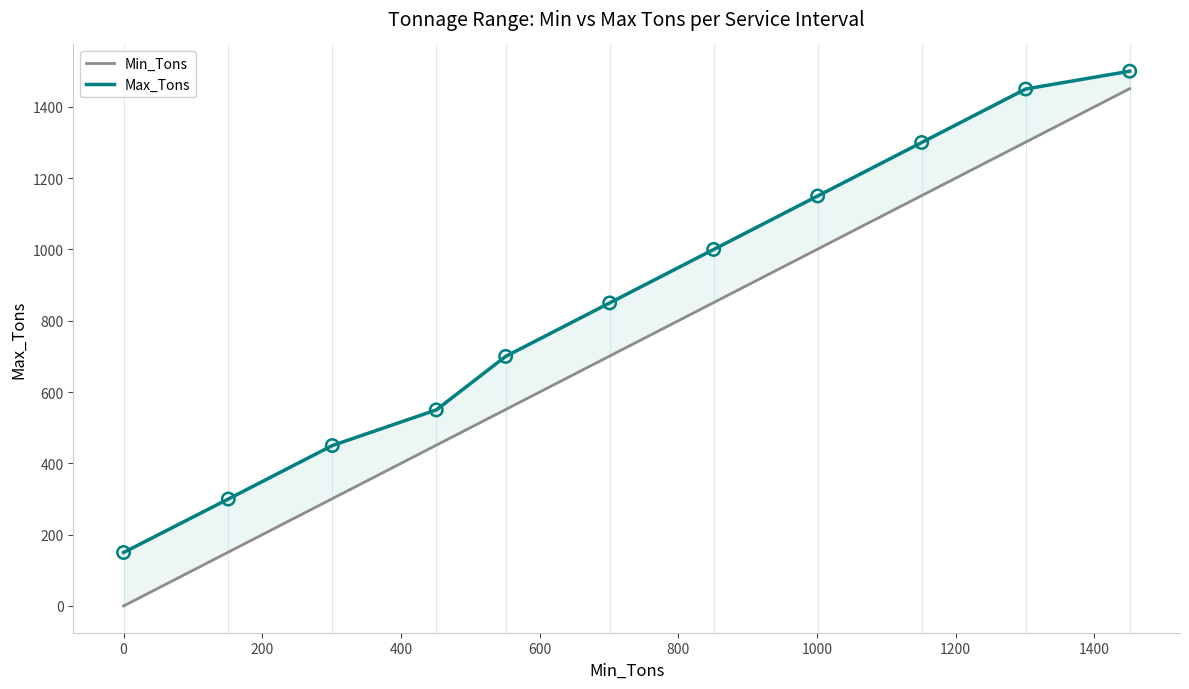

Which series contains the highest Y value?

Max_Tons